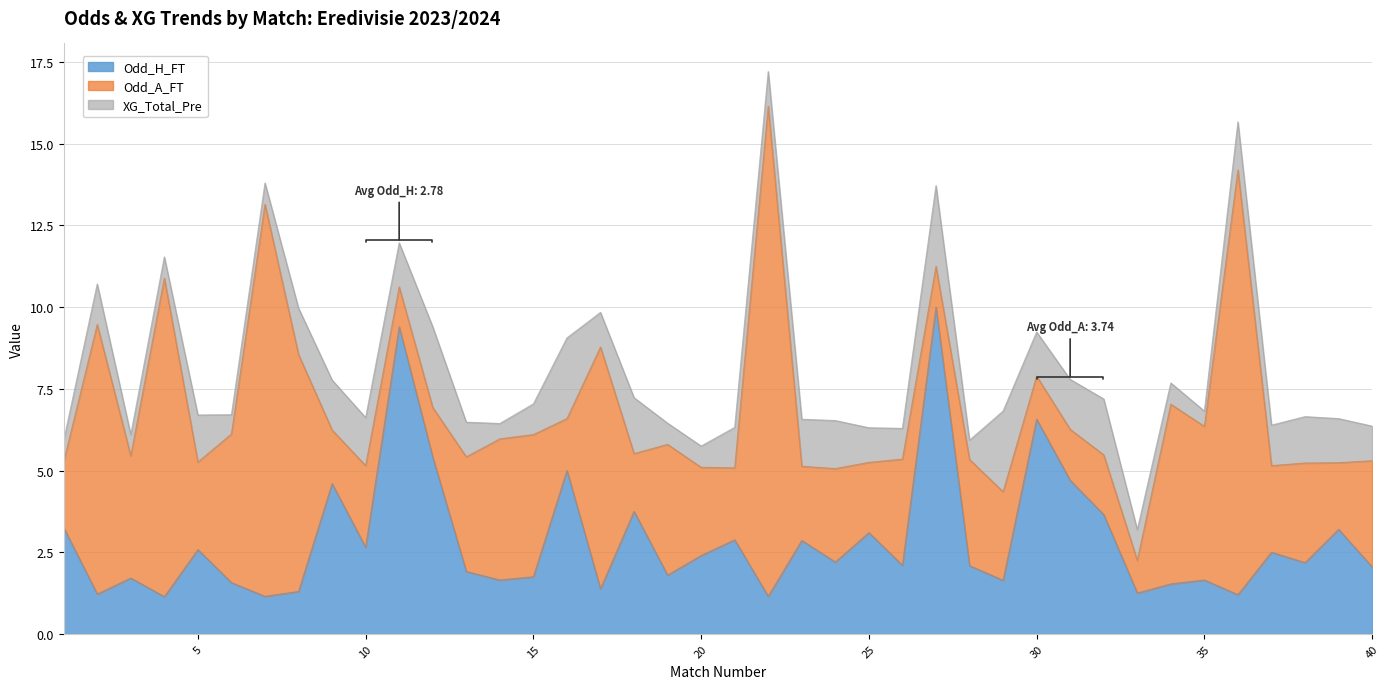

Reading right to left, transcribe all the data shown in this chart.

Odd_H_FT: 40=2.0	39=3.2	38=2.2	37=2.5	36=1.2	35=1.6	34=1.5	33=1.2	32=3.6	31=4.7	30=6.6	29=1.6	28=2.1	27=10.0	26=2.1	25=3.1	24=2.2	23=2.9	22=1.1	21=2.9	20=2.4	19=1.8	18=3.8	17=1.4	16=5.0	15=1.8	14=1.6	13=1.9	12=5.4	11=9.4	10=2.6	9=4.6	8=1.3	7=1.1	6=1.6	5=2.6	4=1.1	3=1.7	2=1.2	1=3.2
Odd_A_FT: 40=3.2	39=2.0	38=3.0	37=2.6	36=13.0	35=4.7	34=5.5	33=1.0	32=1.8	31=1.6	30=1.3	29=2.7	28=3.2	27=1.2	26=3.2	25=2.1	24=2.9	23=2.3	22=15.0	21=2.2	20=2.7	19=4.0	18=1.8	17=7.4	16=1.6	15=4.3	14=4.3	13=3.5	12=1.5	11=1.2	10=2.5	9=1.6	8=7.2	7=12.0	6=4.5	5=2.7	4=9.8	3=3.7	2=8.2	1=2.0
XG_Total_Pre: 40=1.1	39=1.4	38=1.4	37=1.2	36=1.5	35=0.5	34=0.7	33=0.9	32=1.7	31=1.5	30=1.4	29=2.5	28=0.6	27=2.5	26=0.9	25=1.1	24=1.5	23=1.4	22=1.1	21=1.2	20=0.7	19=0.7	18=1.7	17=1.1	16=2.5	15=0.9	14=0.5	13=1.1	12=2.5	11=1.4	10=1.5	9=1.5	8=1.4	7=0.7	6=0.6	5=1.4	4=0.7	3=0.7	2=1.2	1=0.7